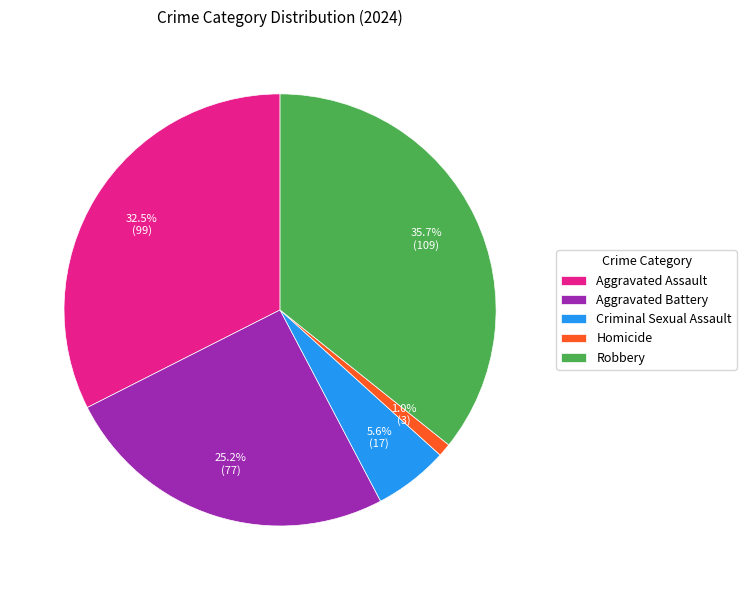

What is the total percentage of Robbery and Aggravated Assault?

68.2%